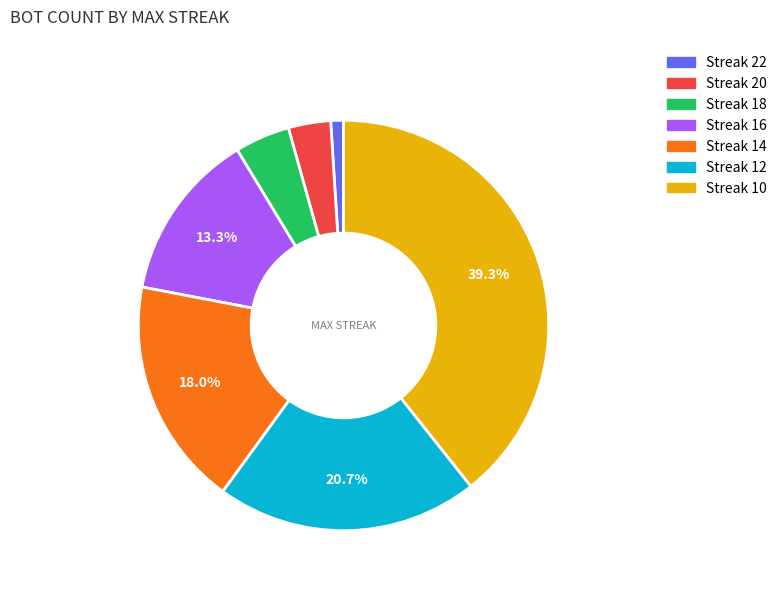

Is there any slice that represents more than half of the pie?

No